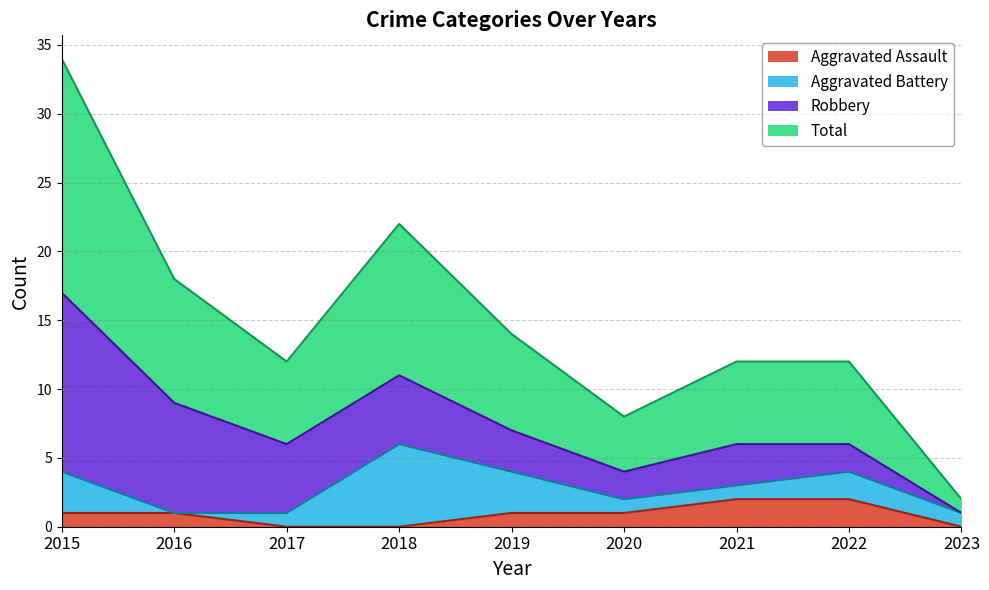

Which series has the largest total across all categories?

Total